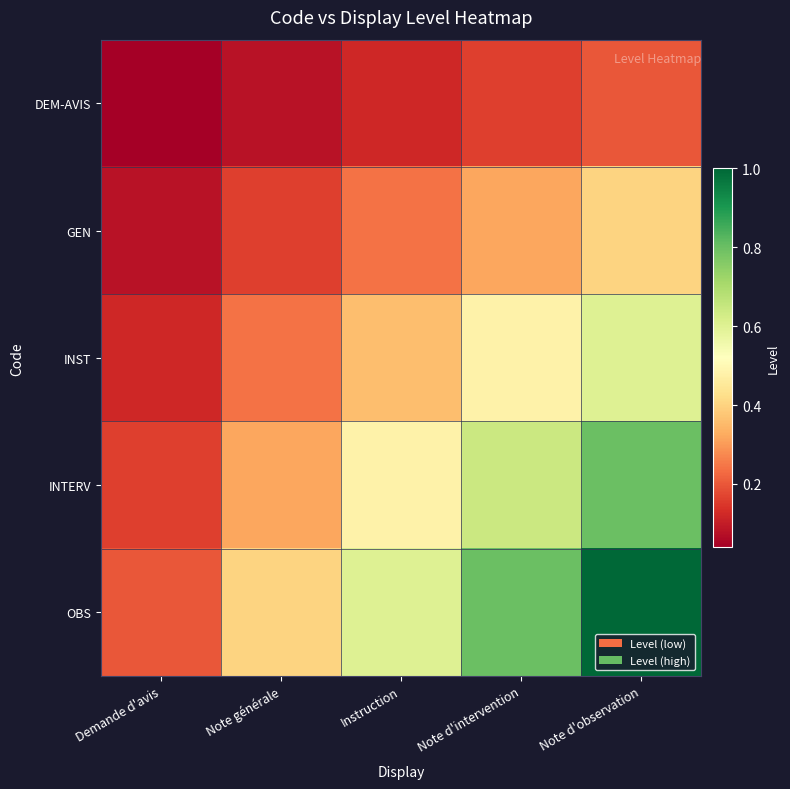

Rank the series by their average value, from lowest to highest.

DEM-AVIS, GEN, INST, INTERV, OBS